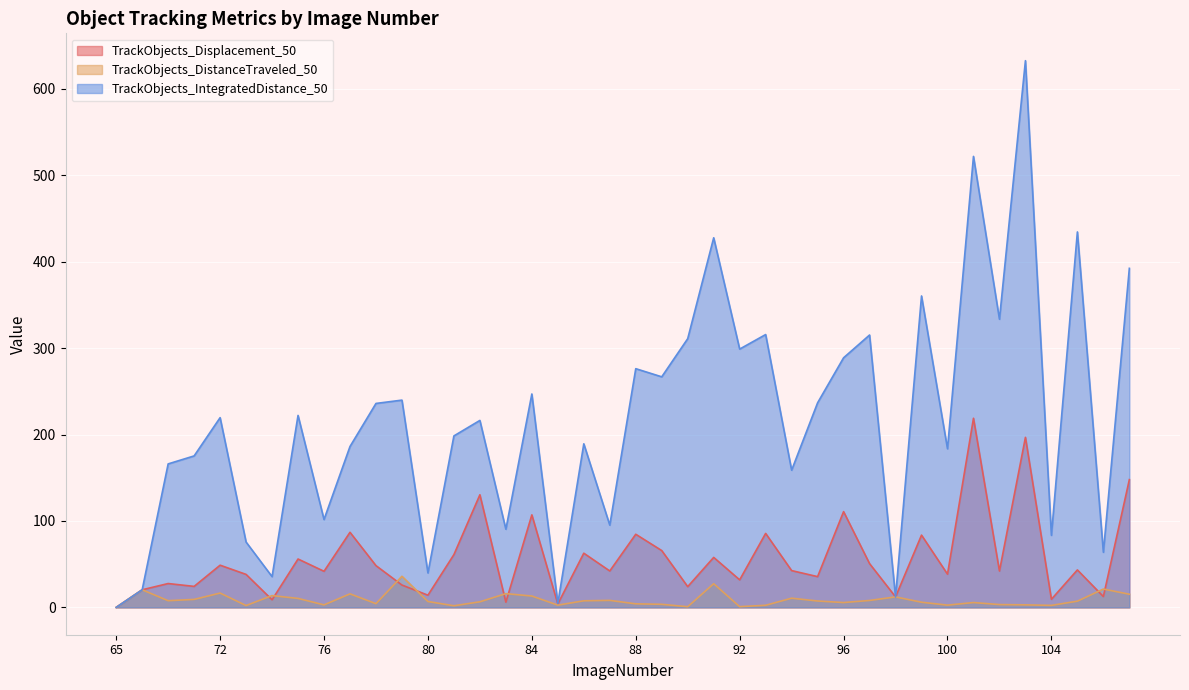

Is it true that TrackObjects_DistanceTraveled_50 equals 21.2 at 106?

True